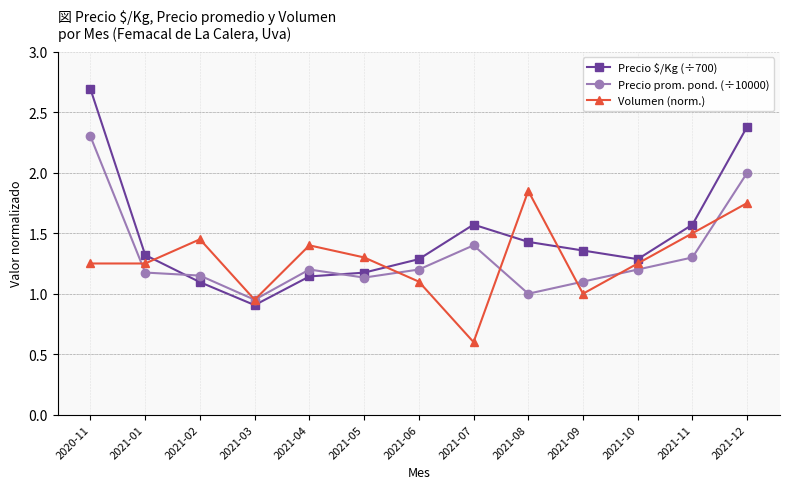

True or false: Volumen (norm.) and Precio $/Kg (÷700) cross at least once.

True